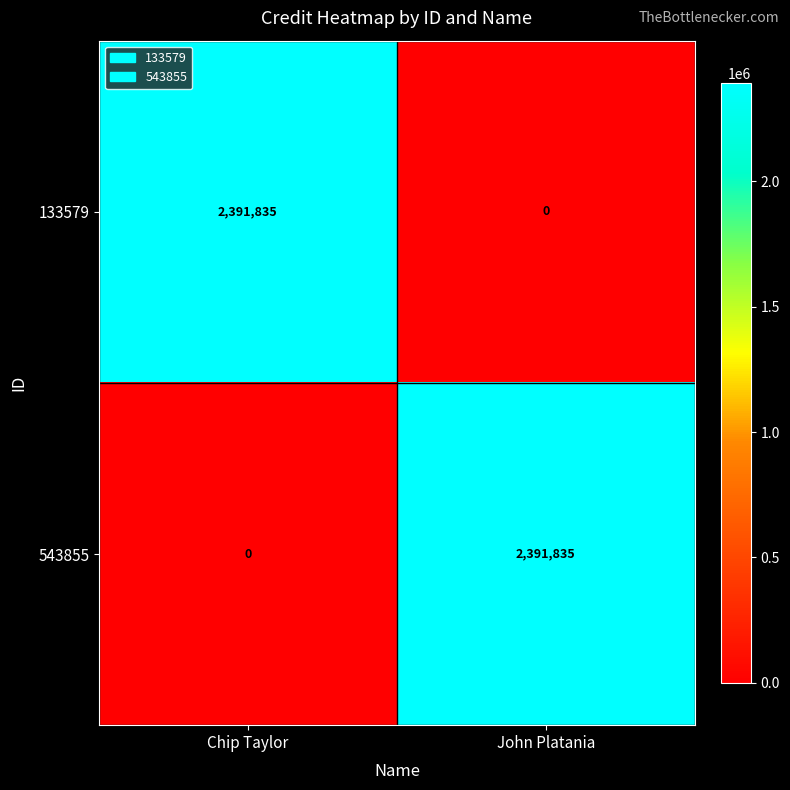

What is the difference between the 543855 values at Chip Taylor and John Platania?

2391835